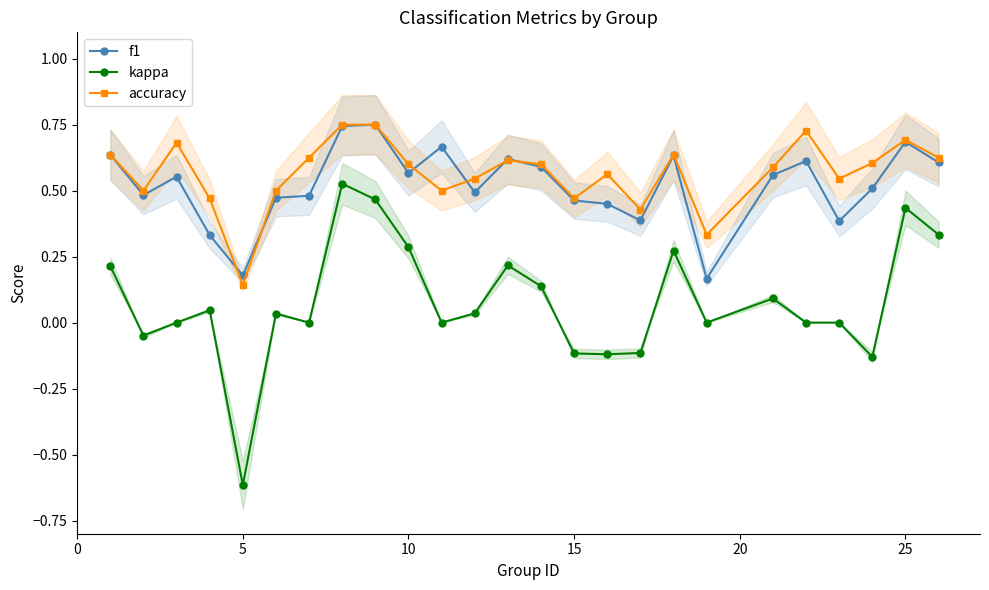

How many values in the kappa series are below 0?

6